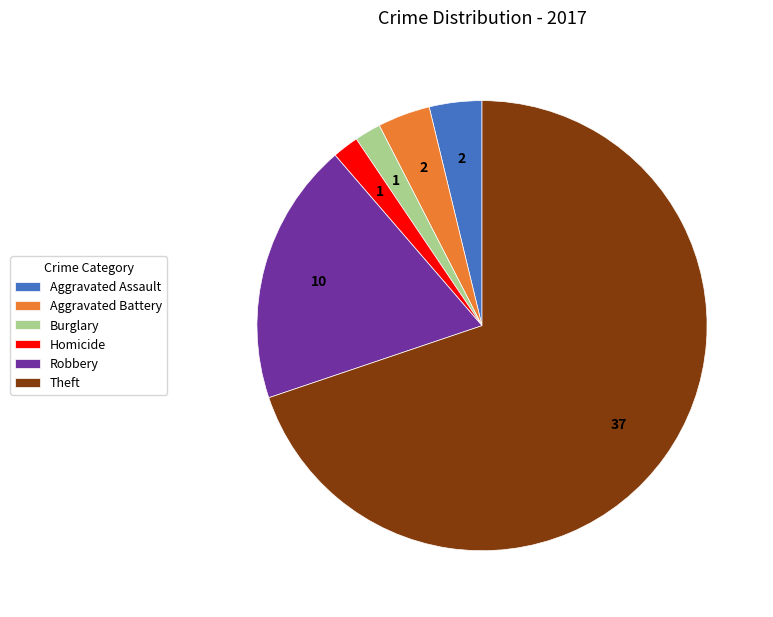

Does any single category account for the majority?

Yes